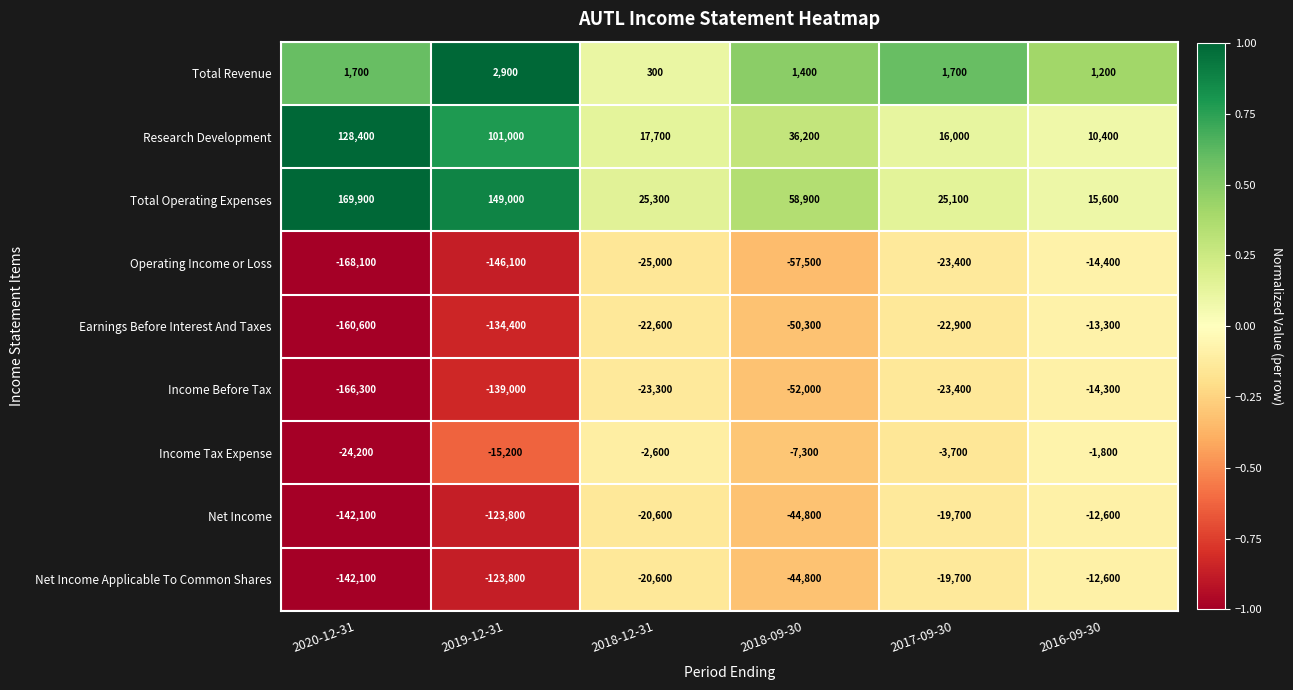

What value does the Operating Income or Loss series have at 2018-12-31, to the nearest 10?

-25000